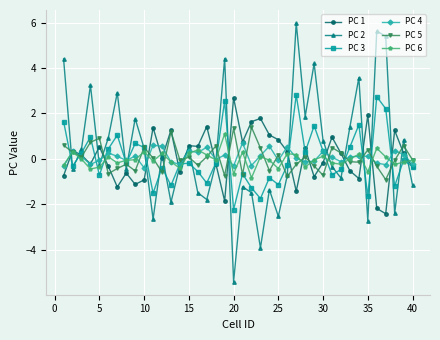

True or false: PC 4 has more than 1 interior local peaks.

True